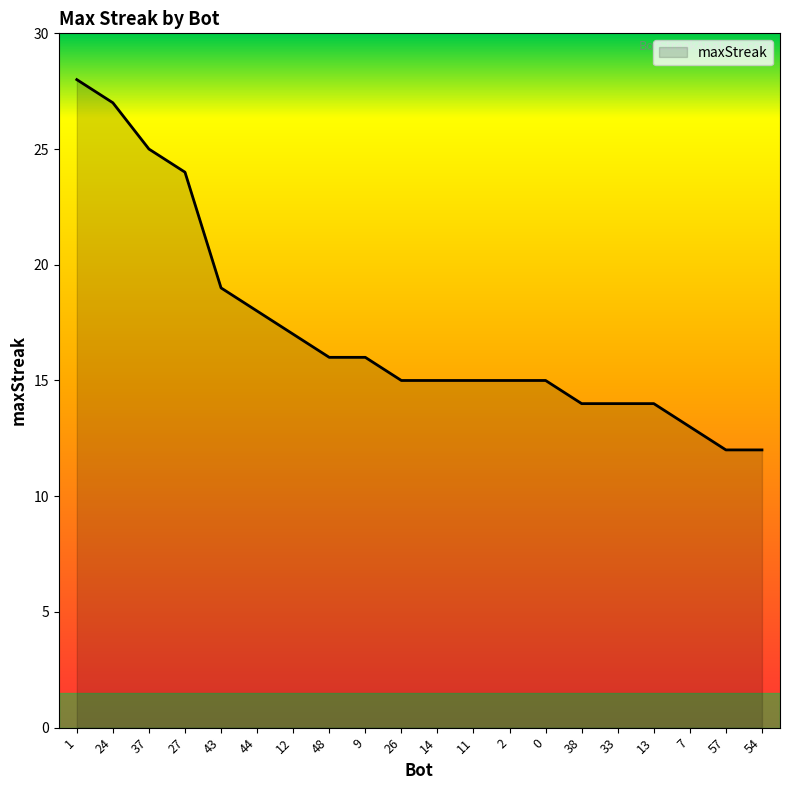

What is the sum of the values at 37 and 24?

52